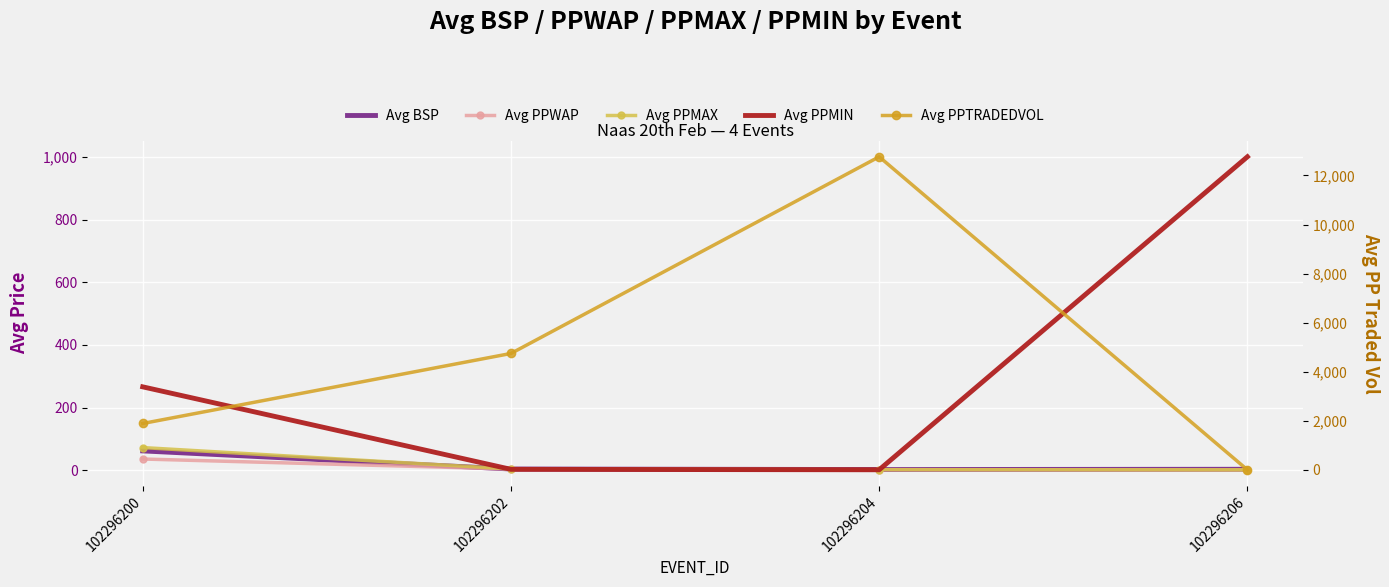

Which series has the largest total across all categories?

Avg PPTRADEDVOL